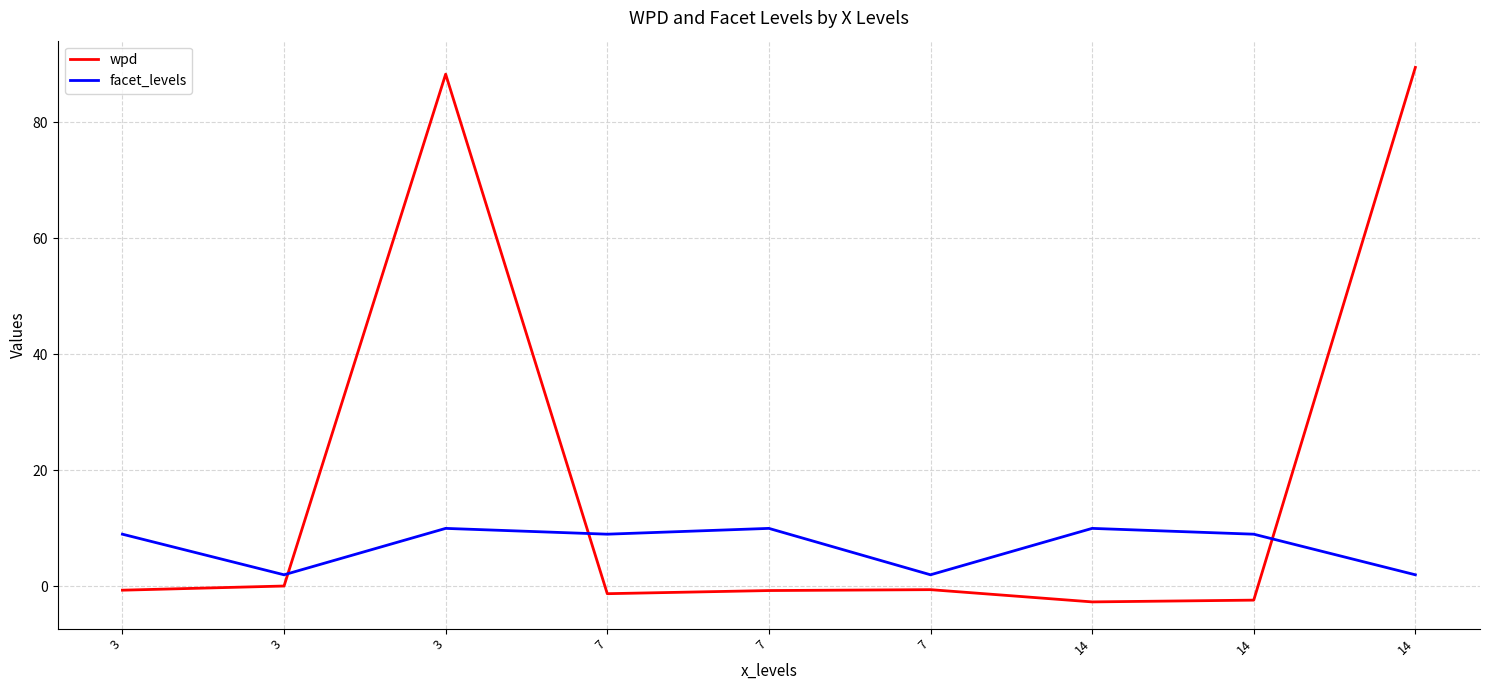

Does the chart display data point markers on the line(s)?

No